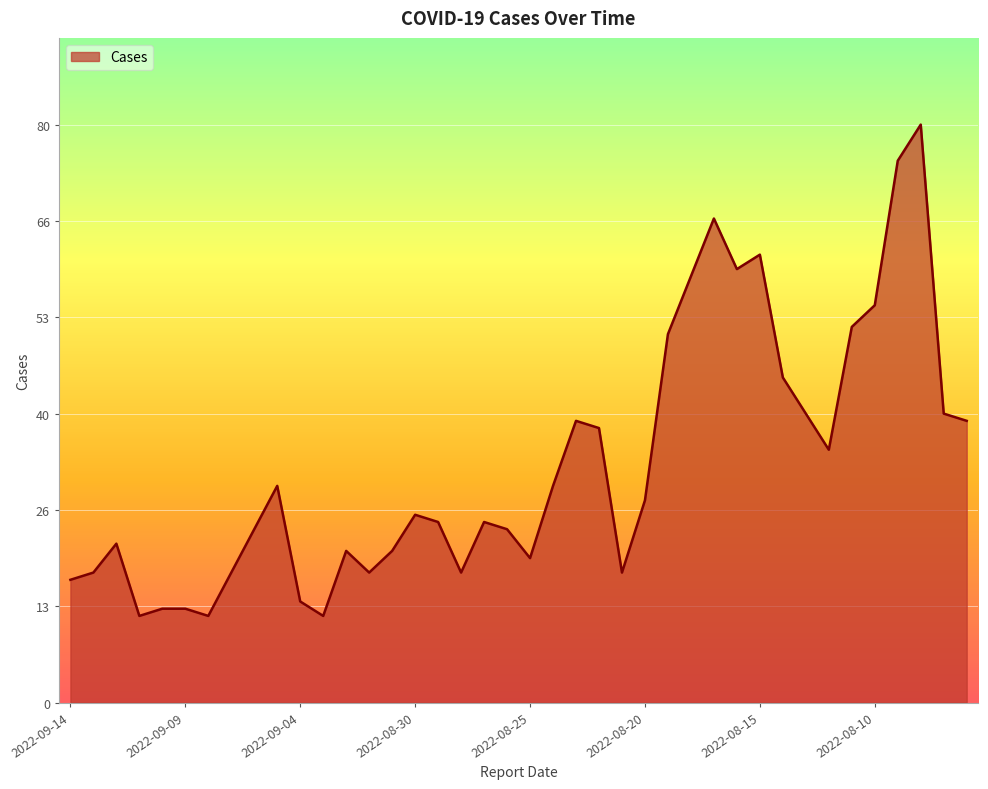

What is the greatest value displayed?

80